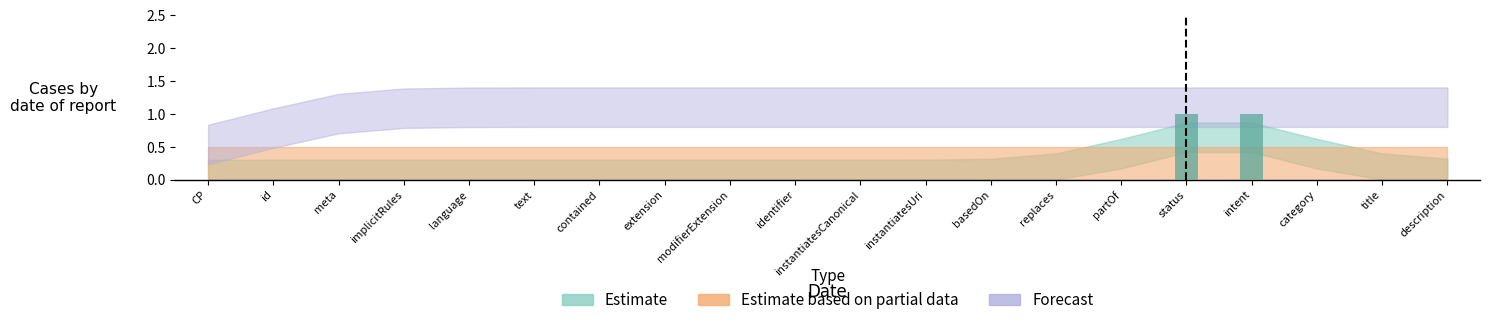

Is it true that the value at text is 1?

False